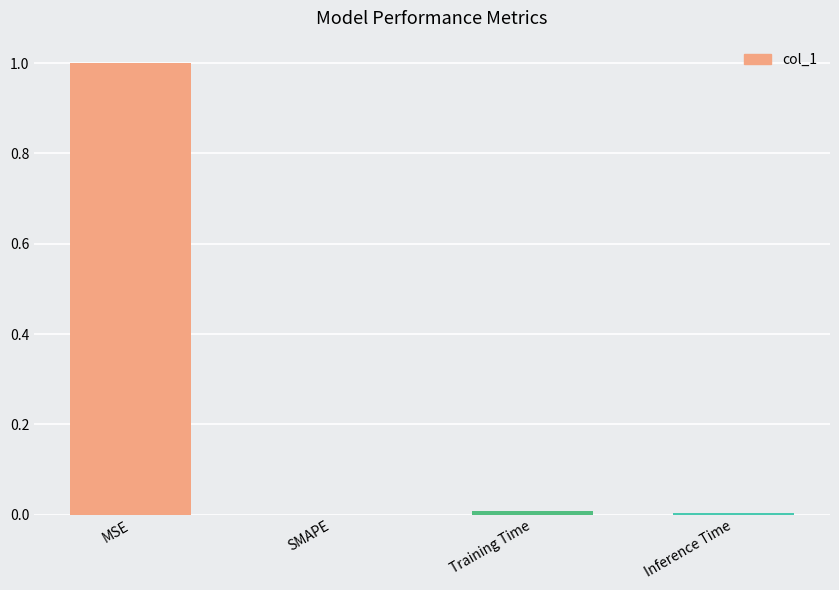

What is the sum of all values?

1.0